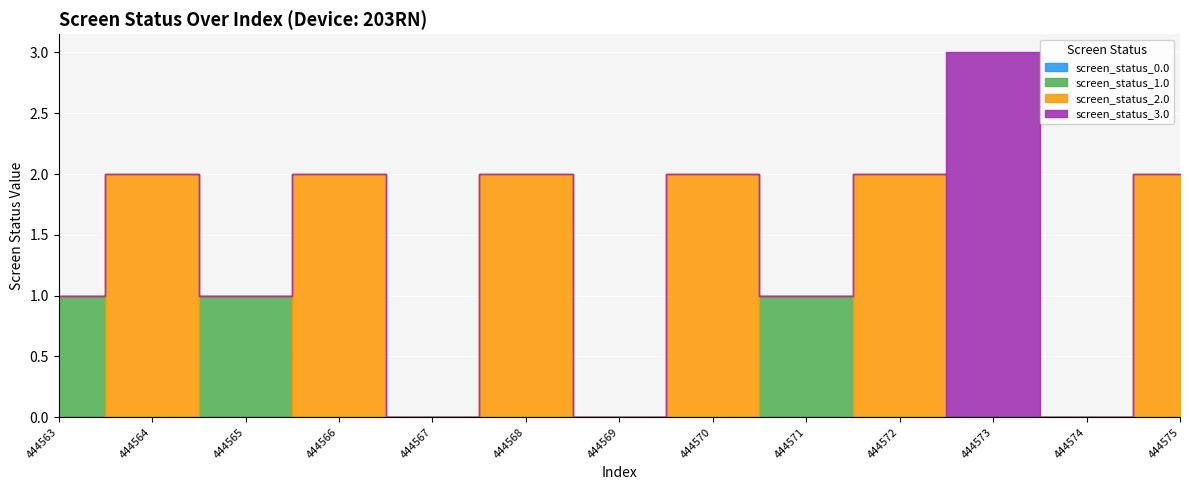

What are all the series names shown in the legend?

screen_status_0.0, screen_status_1.0, screen_status_2.0, screen_status_3.0